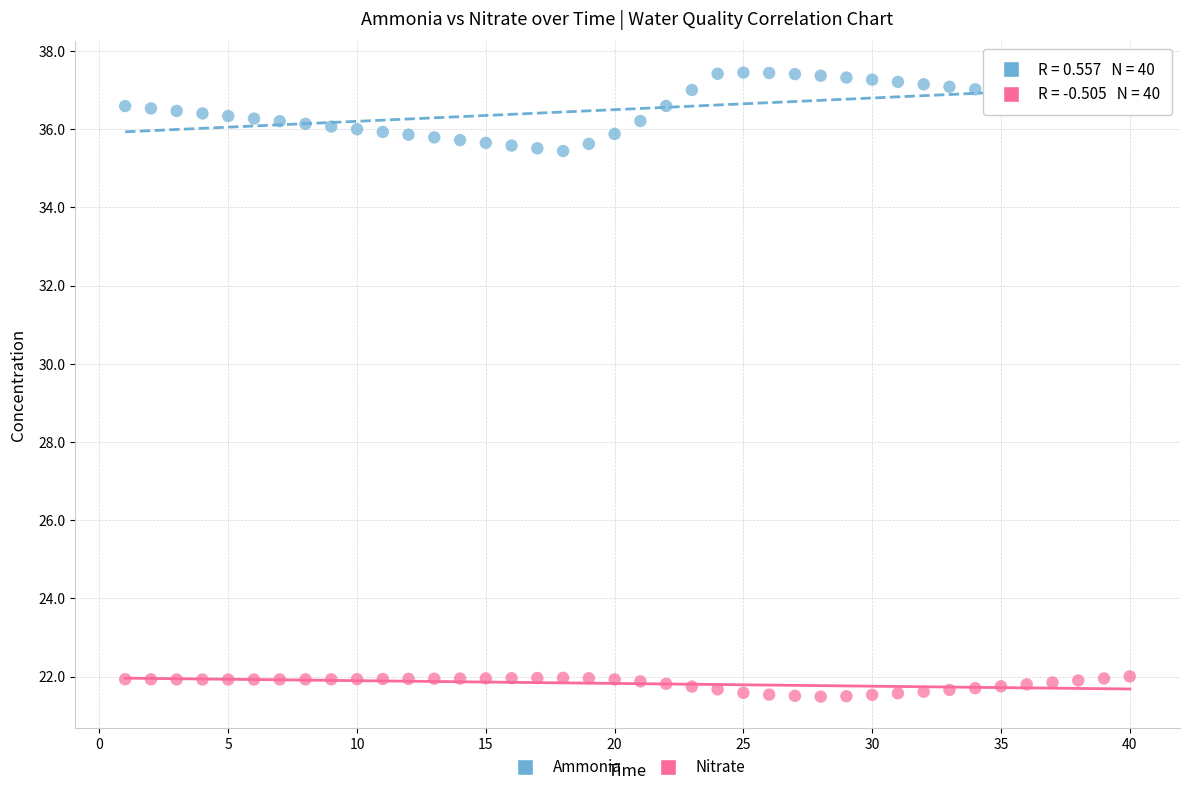

Across all data points, what is the range of X values (max minus min)?

39.0